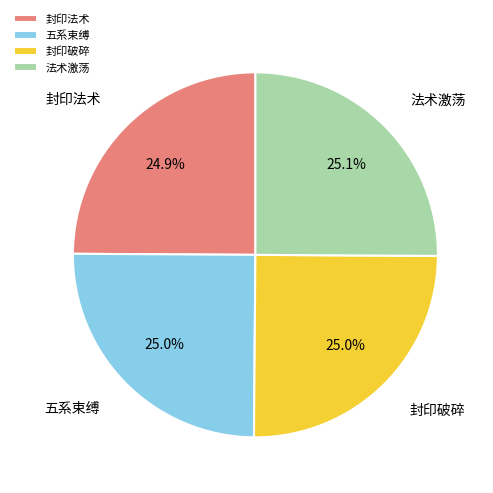

Is 封印法术 the majority of the pie?

No